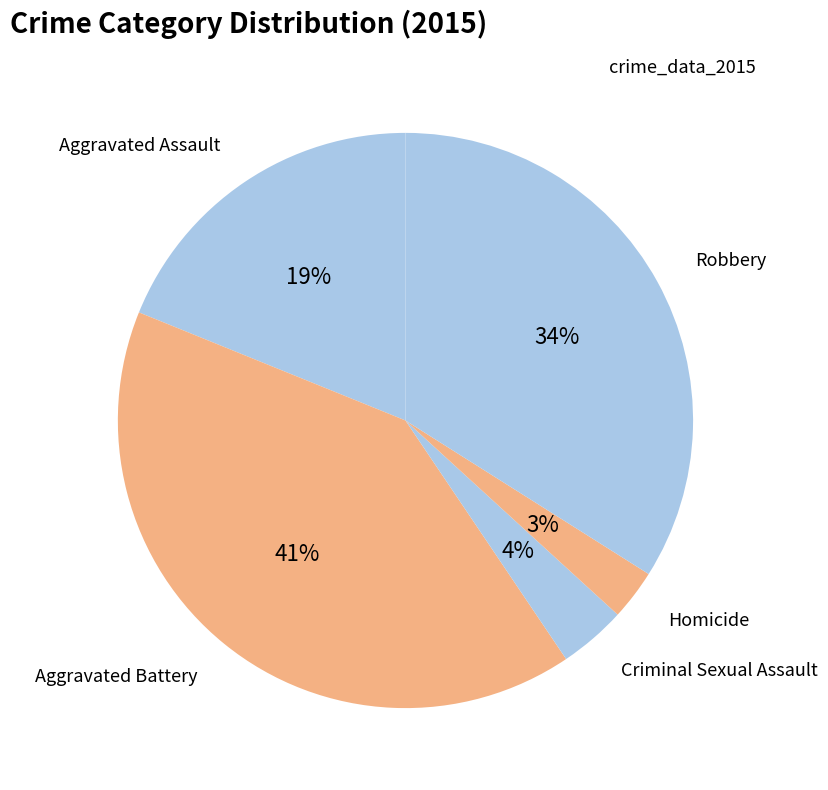

How many slices are in this pie chart?

5